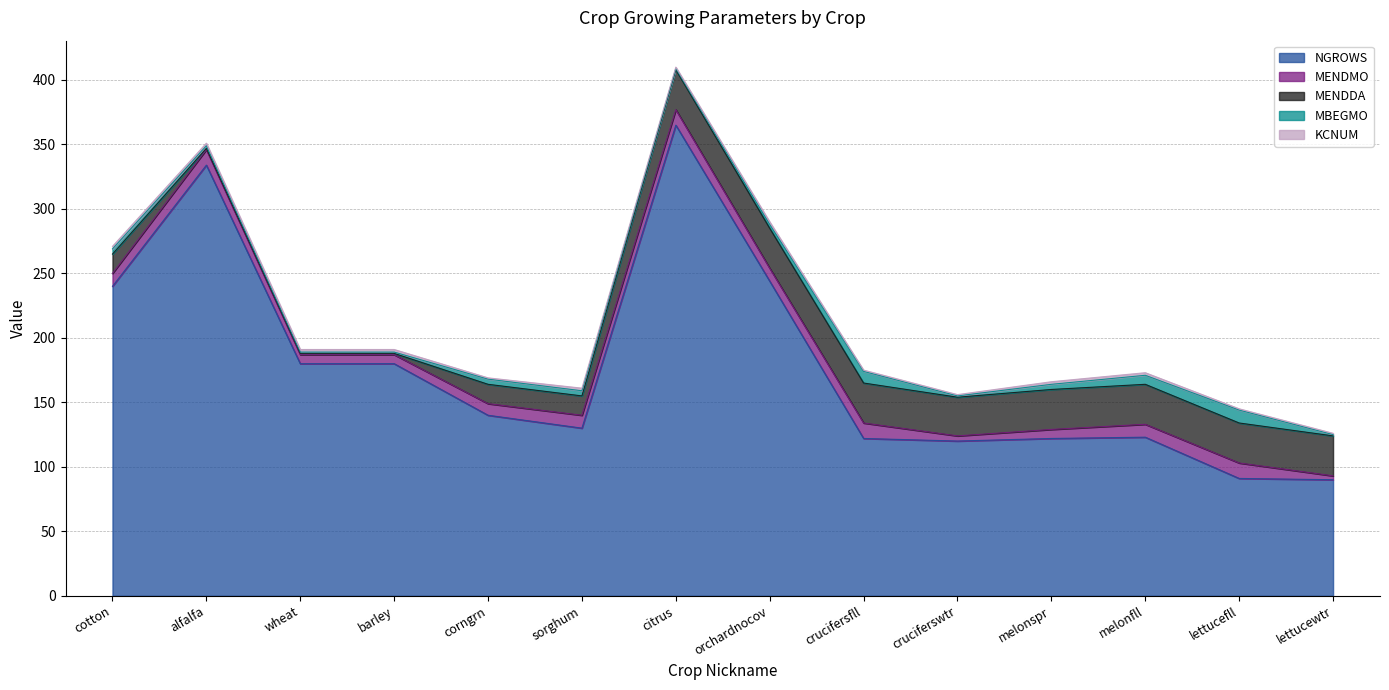

True or false: MENDMO has more than 1 interior local peaks.

True